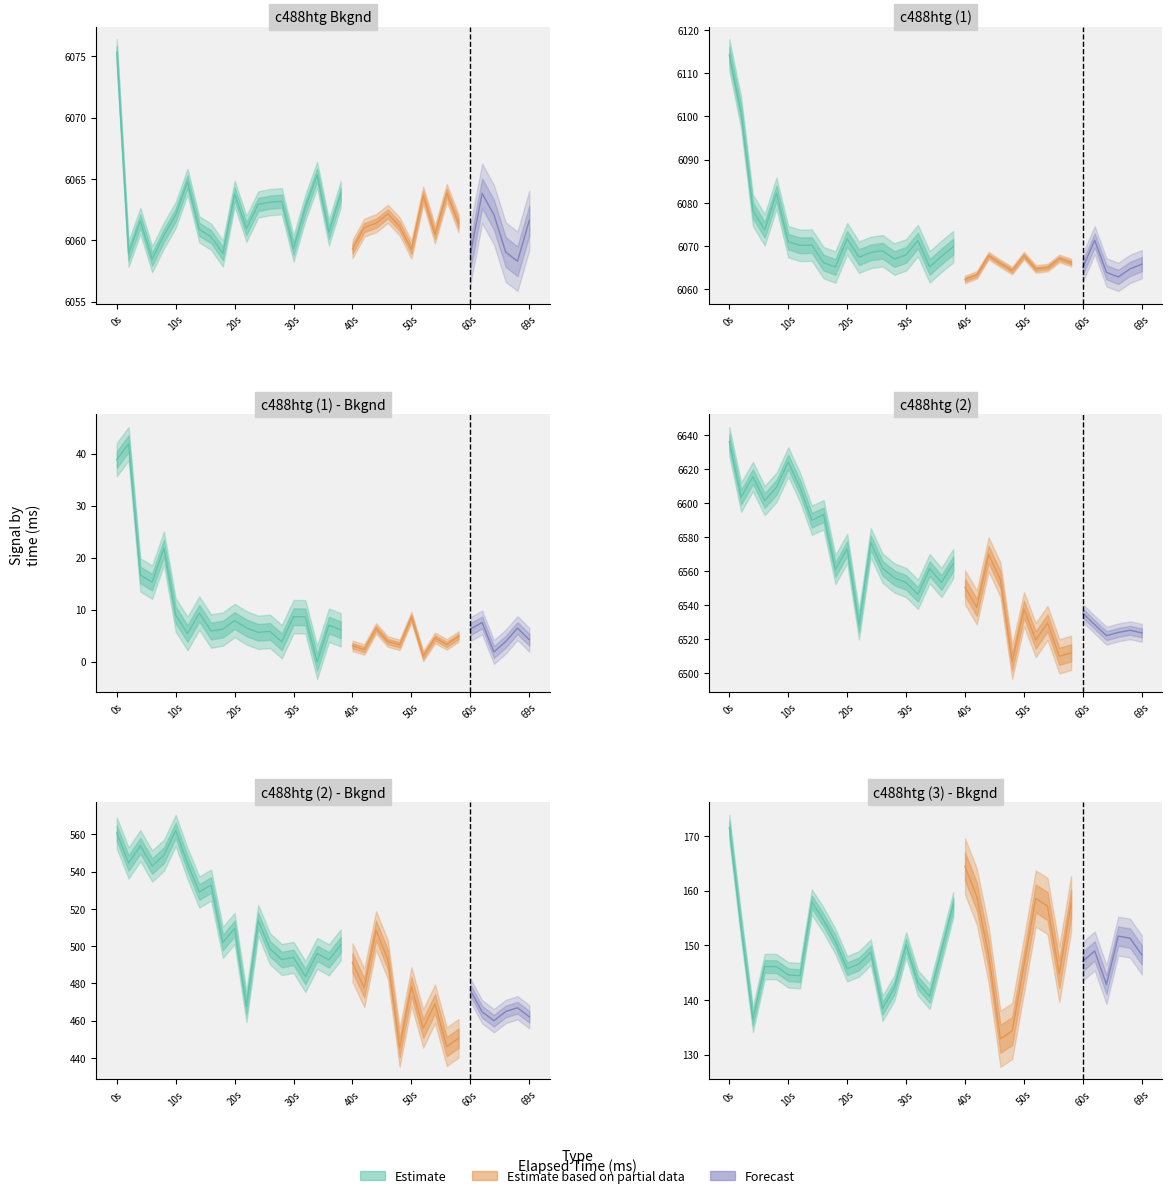

Rank the series by their maximum value, from lowest to highest.

c488htg (1) - Bkgnd, c488htg (3) - Bkgnd, c488htg (2) - Bkgnd, c488htg Bkgnd, c488htg (1), c488htg (2)